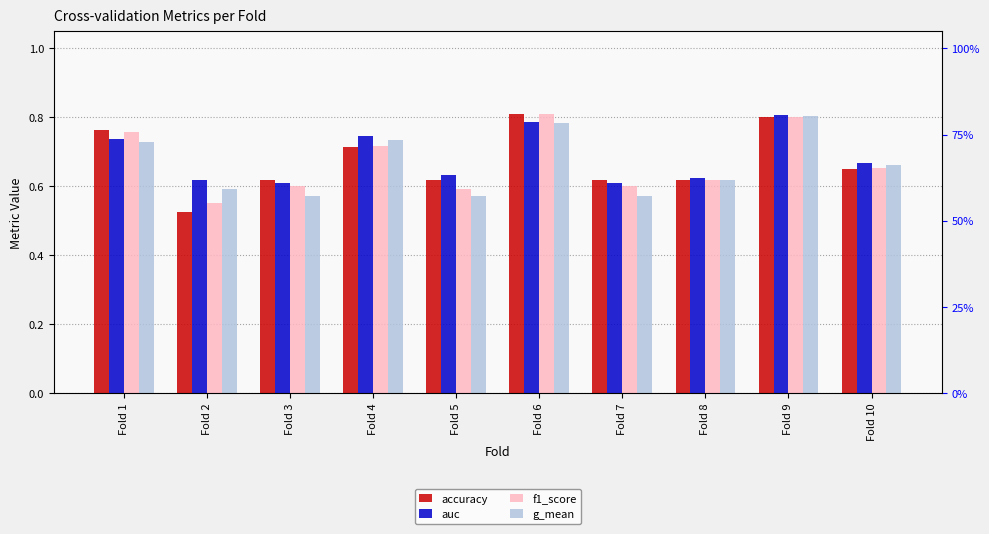

Is the value of accuracy at Fold 5 greater than the value of auc at Fold 1?

No